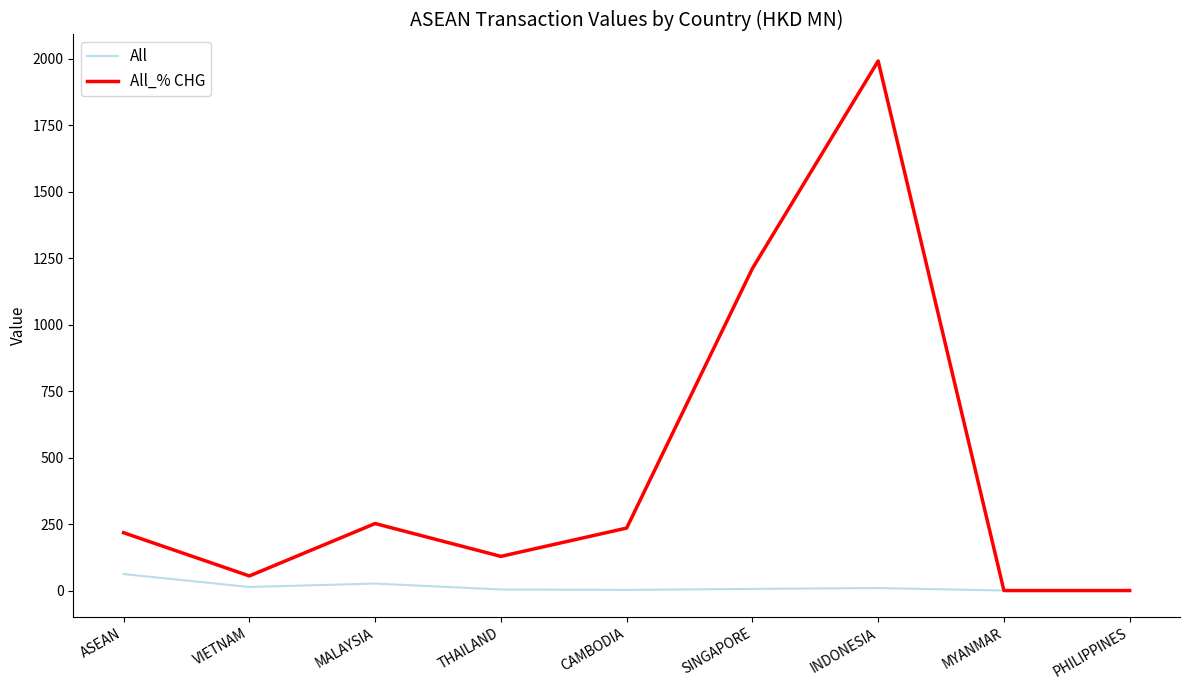

What is the difference between the All_% CHG values at MYANMAR and THAILAND?

128.6